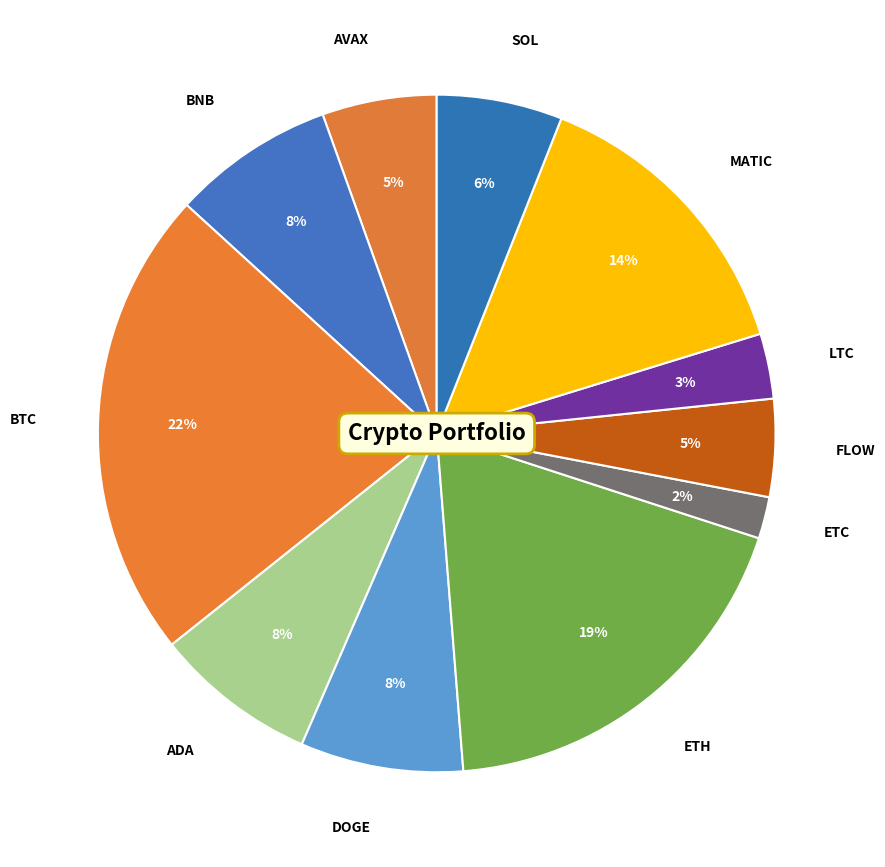

Which slice is the smallest?

ETC